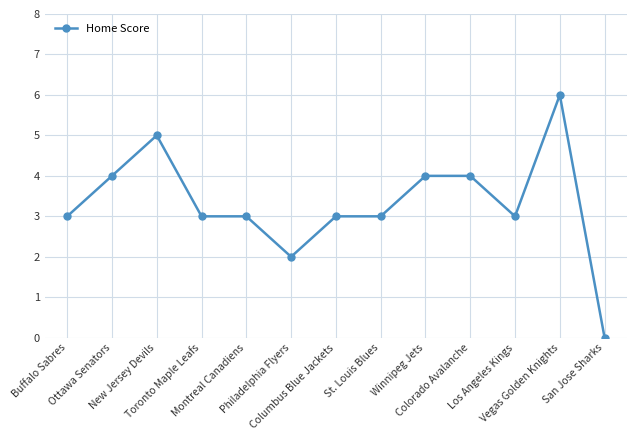

True or false: there are more than 0 points higher than both neighbors.

True